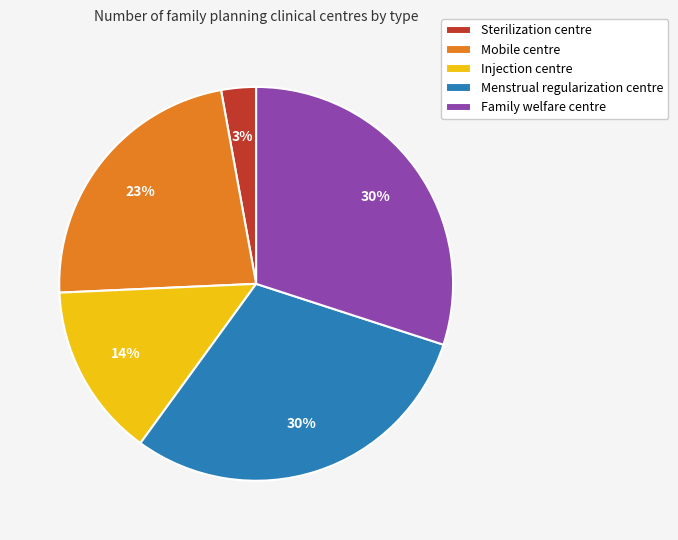

Which category has the smallest portion of the pie?

Sterilization centre